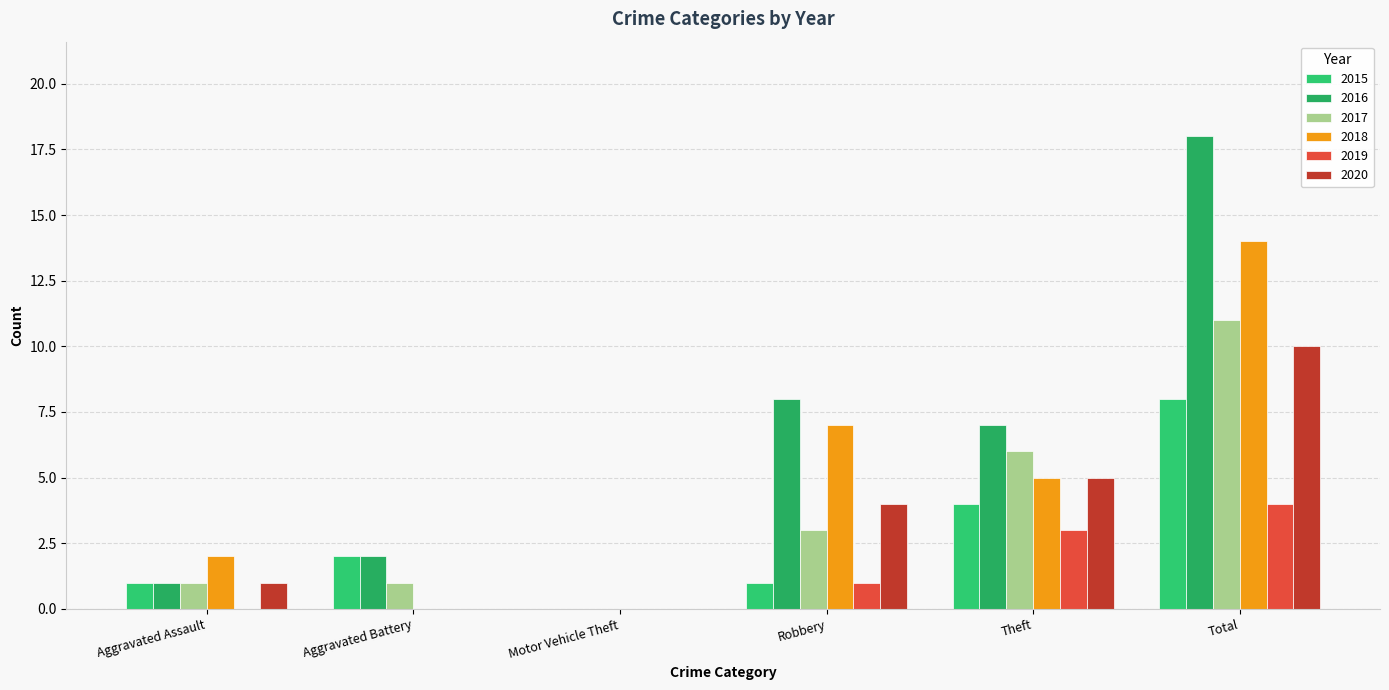

The 2015 series shows 4 at Theft. True or false?

True